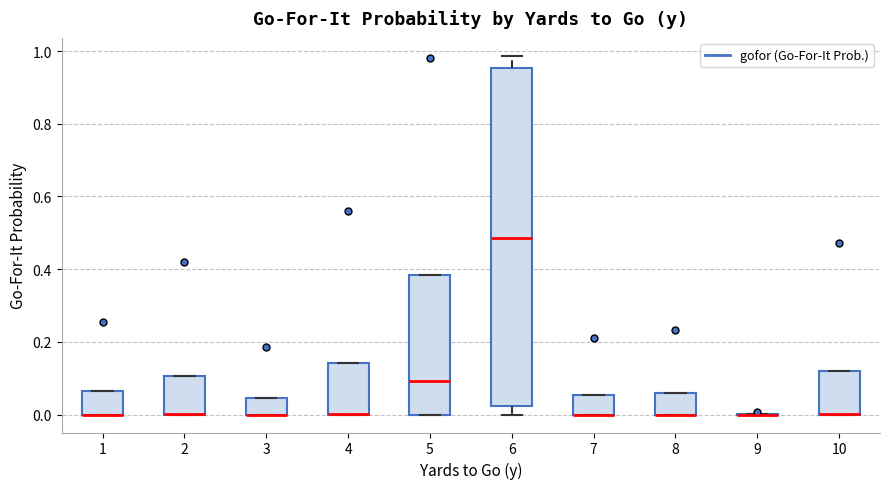

Reading left to right, read every box against the y-axis: the position of its median line, the range the box covers, and the ends of its whiskers. The values are not printed on the chart, so give them approximately, as read against the axis.

1: median 0.00 (drawn on the box's lower edge), box 0.00 to 0.06, whiskers 0.00 to 0.06
2: median 0.00 (drawn on the box's lower edge), box 0.00 to 0.10, whiskers 0.00 to 0.10
3: median 0.00 (drawn on the box's lower edge), box 0.00 to 0.04, whiskers 0.00 to 0.04
4: median 0.00 (drawn on the box's lower edge), box 0.00 to 0.14, whiskers 0.00 to 0.14
5: median 0.10, box 0.00 to 0.38, whiskers 0.00 to 0.38
6: median 0.48, box 0.02 to 0.96, whiskers 0.00 to 0.98
7: median 0.00 (drawn on the box's lower edge), box 0.00 to 0.06, whiskers 0.00 to 0.06
8: median 0.00 (drawn on the box's lower edge), box 0.00 to 0.06, whiskers 0.00 to 0.06
9: box collapsed to a line at 0.00, whiskers 0.00 to 0.00
10: median 0.00 (drawn on the box's lower edge), box 0.00 to 0.12, whiskers 0.00 to 0.12